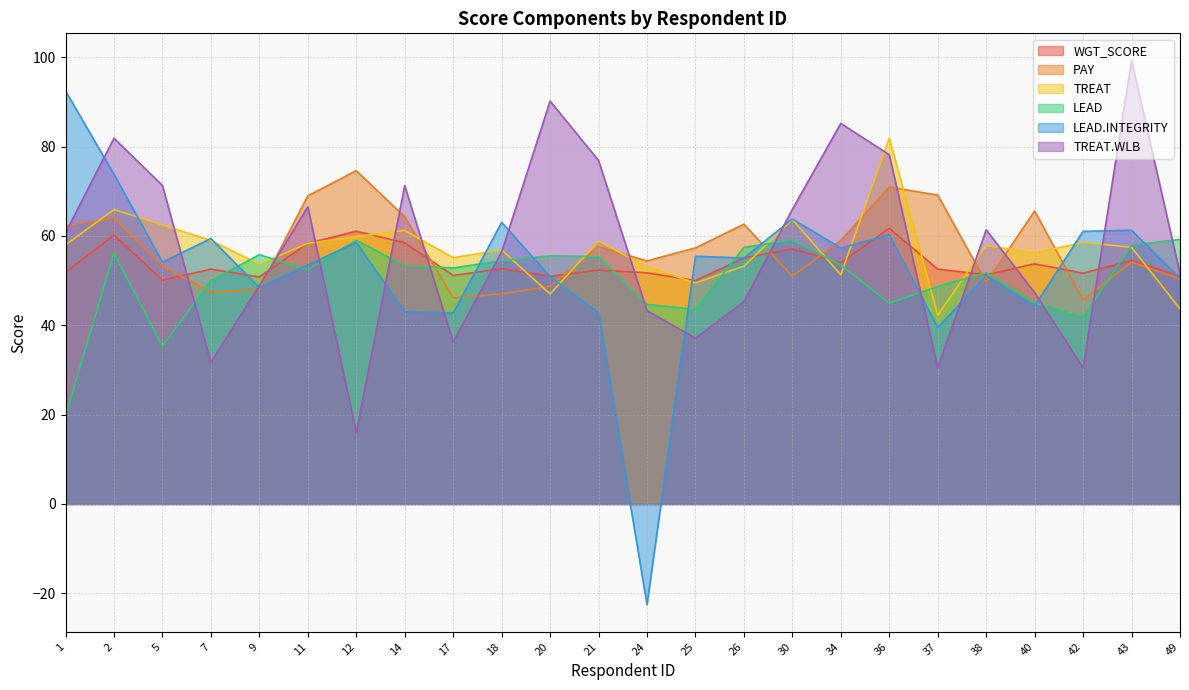

The value of TREAT at 21 is 58.9. True or false?

True